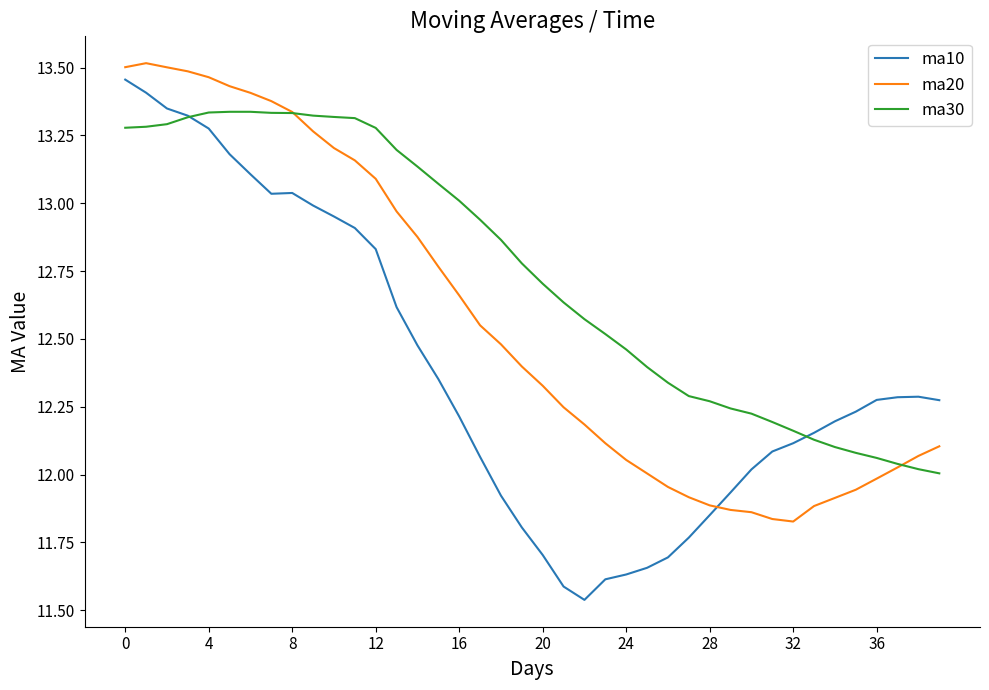

List the series in order of their overall mean, highest first.

ma30, ma20, ma10